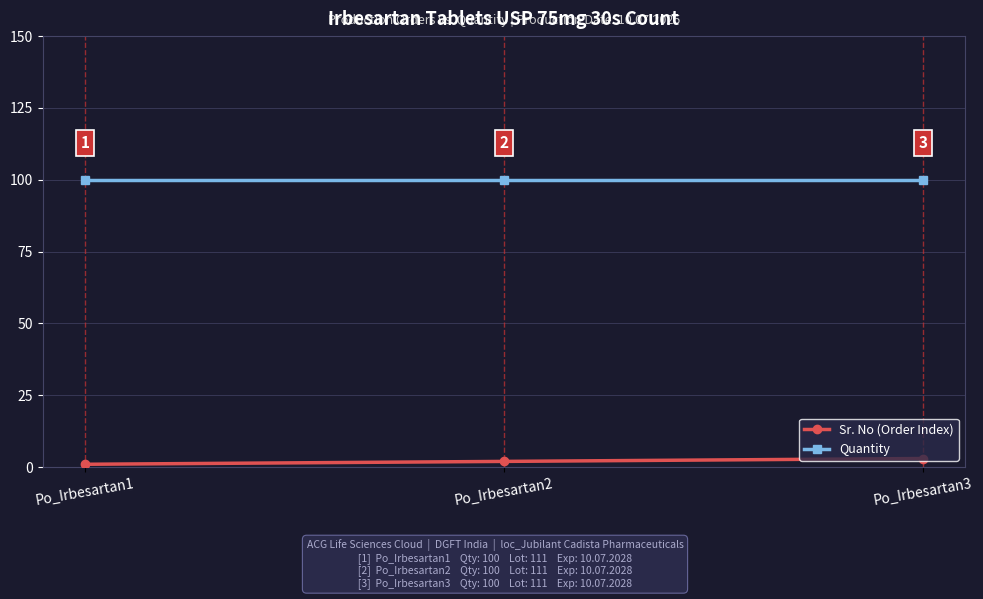

Which series has the largest range (max minus min)?

Sr. No (Order Index)